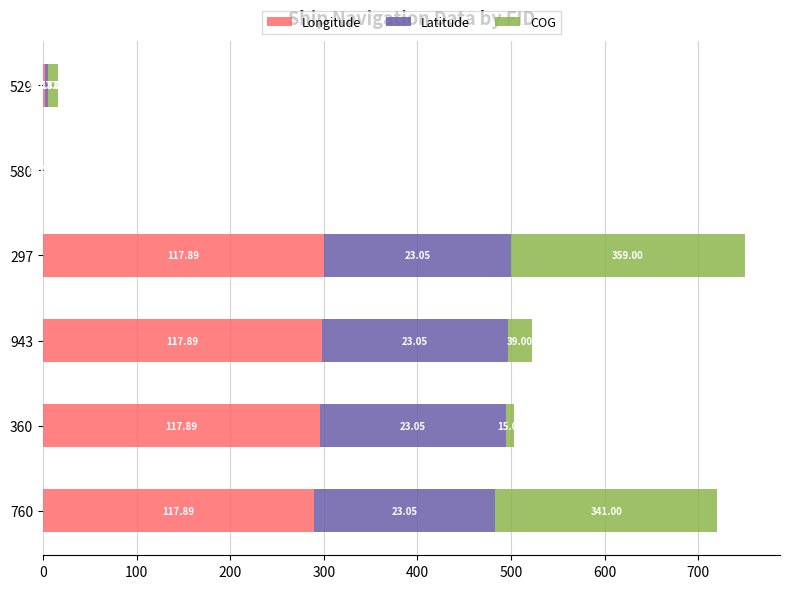

What are all the series names shown in the legend?

Longitude, Latitude, COG